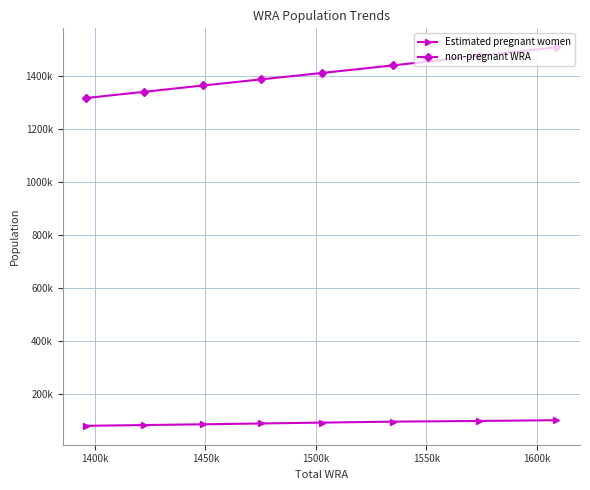

True or false: Estimated pregnant women and non-pregnant WRA intersect in this chart.

False